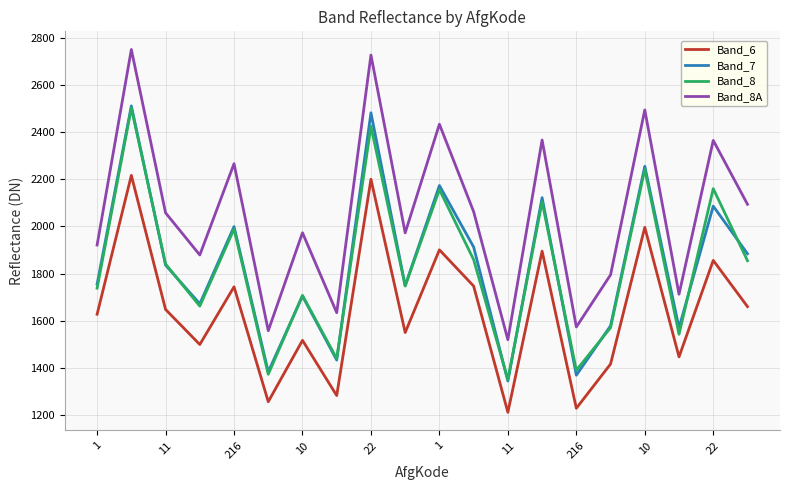

Which series has the widest spread of values?

Band_8A